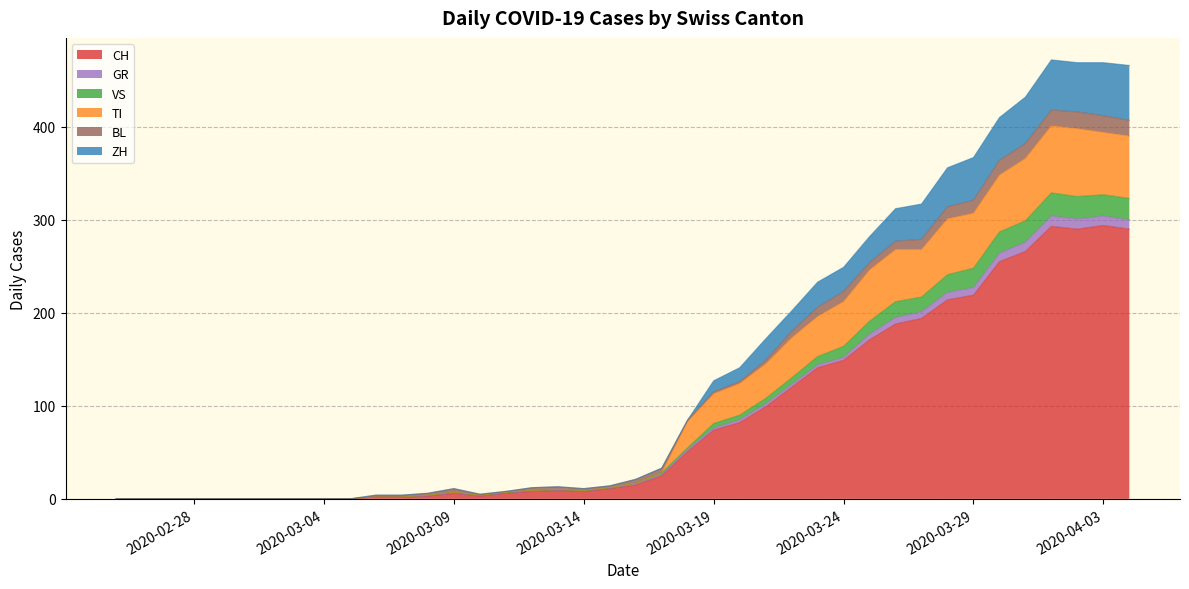

How many values in the ZH series exceed 21?

19